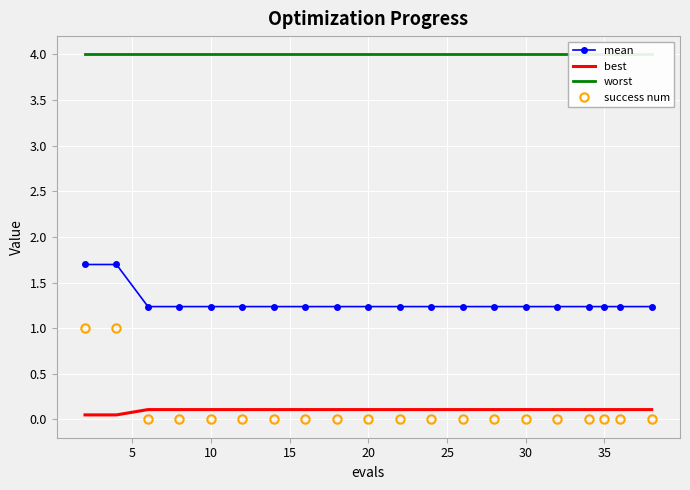

What is the average value of the mean series?

1.3